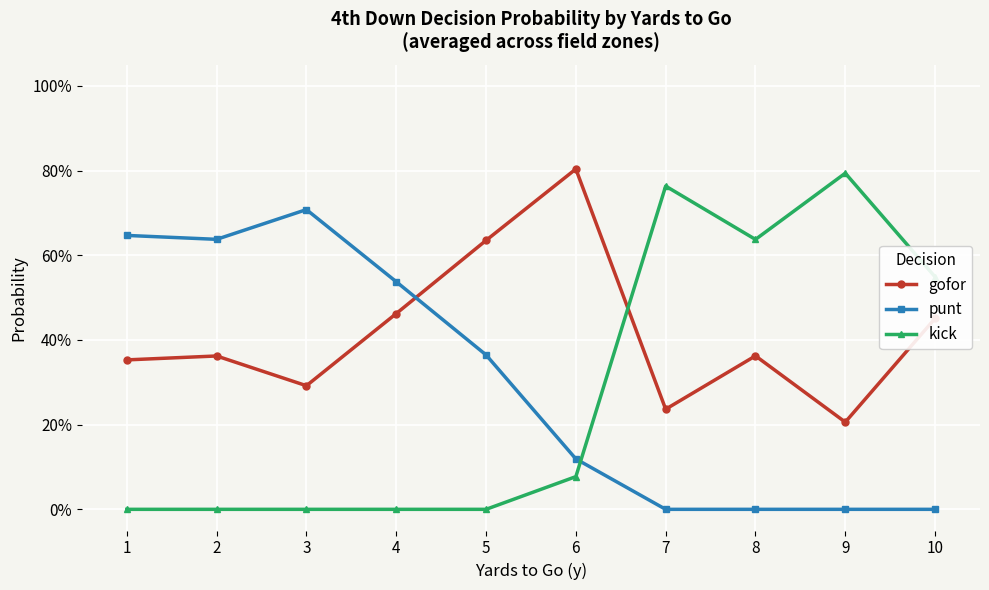

List the series in order of their peak value, lowest first.

punt, kick, gofor